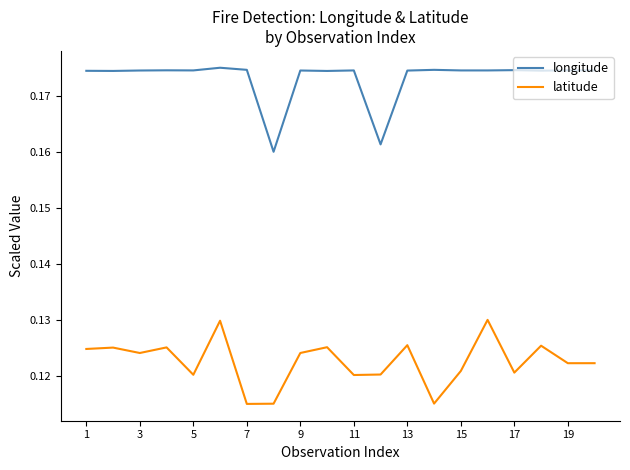

Count the number of data series in this chart.

2